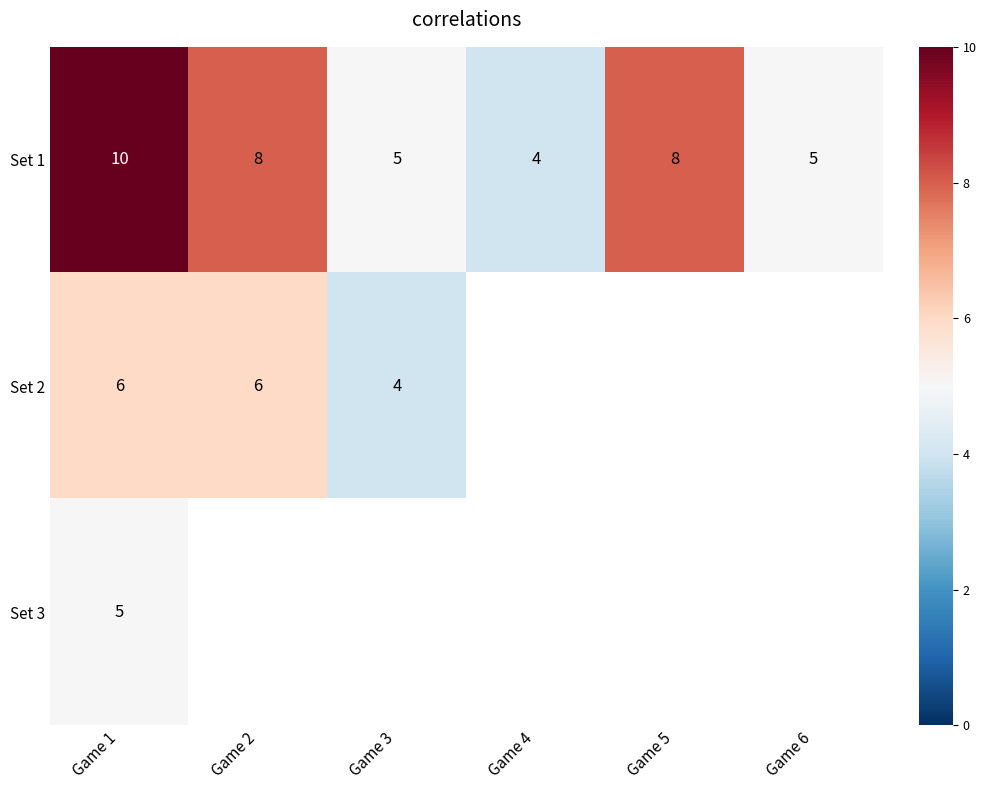

What is the difference between the highest and lowest values at Game 1?

5